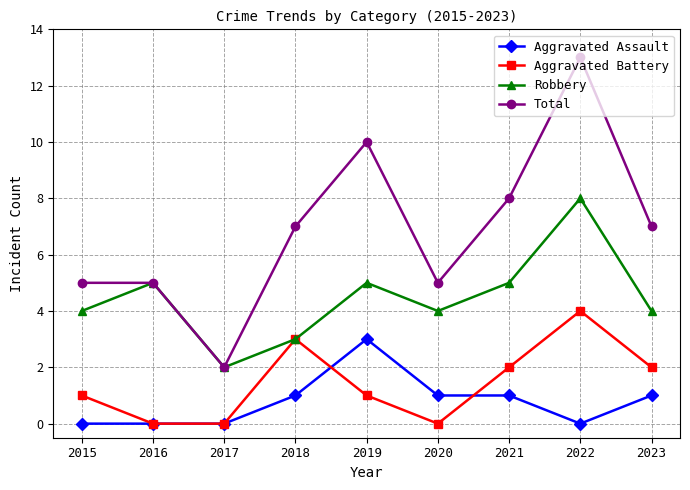

What is the difference between the Robbery values at 2022 and 2018?

5